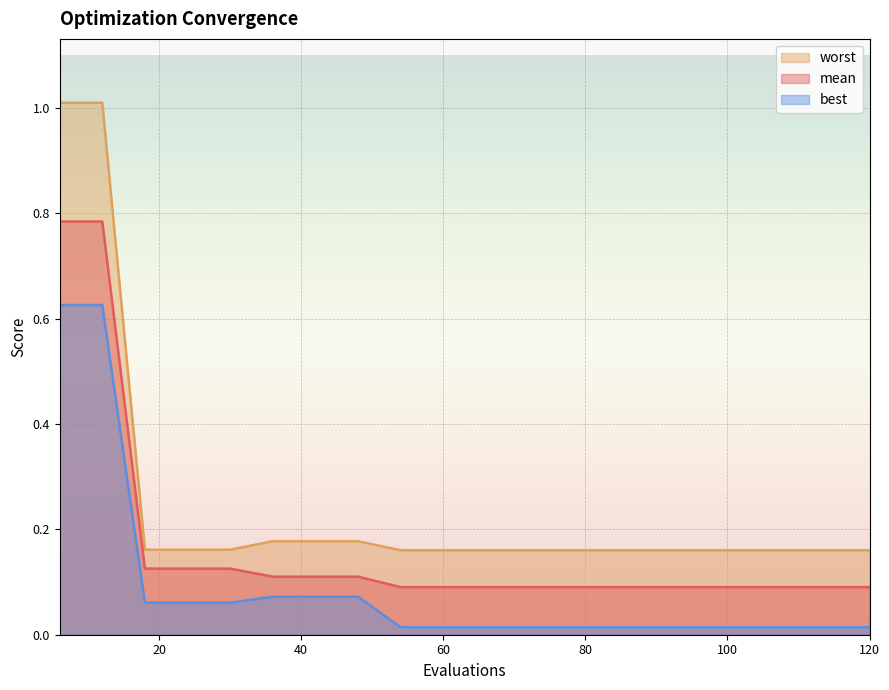

Reading left to right, transcribe all the data shown in this chart.

mean: 6=0.8	12=0.8	18=0.1	24=0.1	30=0.1	36=0.1	42=0.1	48=0.1	54=0.1	60=0.1	66=0.1	72=0.1	78=0.1	84=0.1	90=0.1	96=0.1	102=0.1	108=0.1	114=0.1	120=0.1
best: 6=0.6	12=0.6	18=0.1	24=0.1	30=0.1	36=0.1	42=0.1	48=0.1	54=0.0	60=0.0	66=0.0	72=0.0	78=0.0	84=0.0	90=0.0	96=0.0	102=0.0	108=0.0	114=0.0	120=0.0
worst: 6=1.0	12=1.0	18=0.2	24=0.2	30=0.2	36=0.2	42=0.2	48=0.2	54=0.2	60=0.2	66=0.2	72=0.2	78=0.2	84=0.2	90=0.2	96=0.2	102=0.2	108=0.2	114=0.2	120=0.2